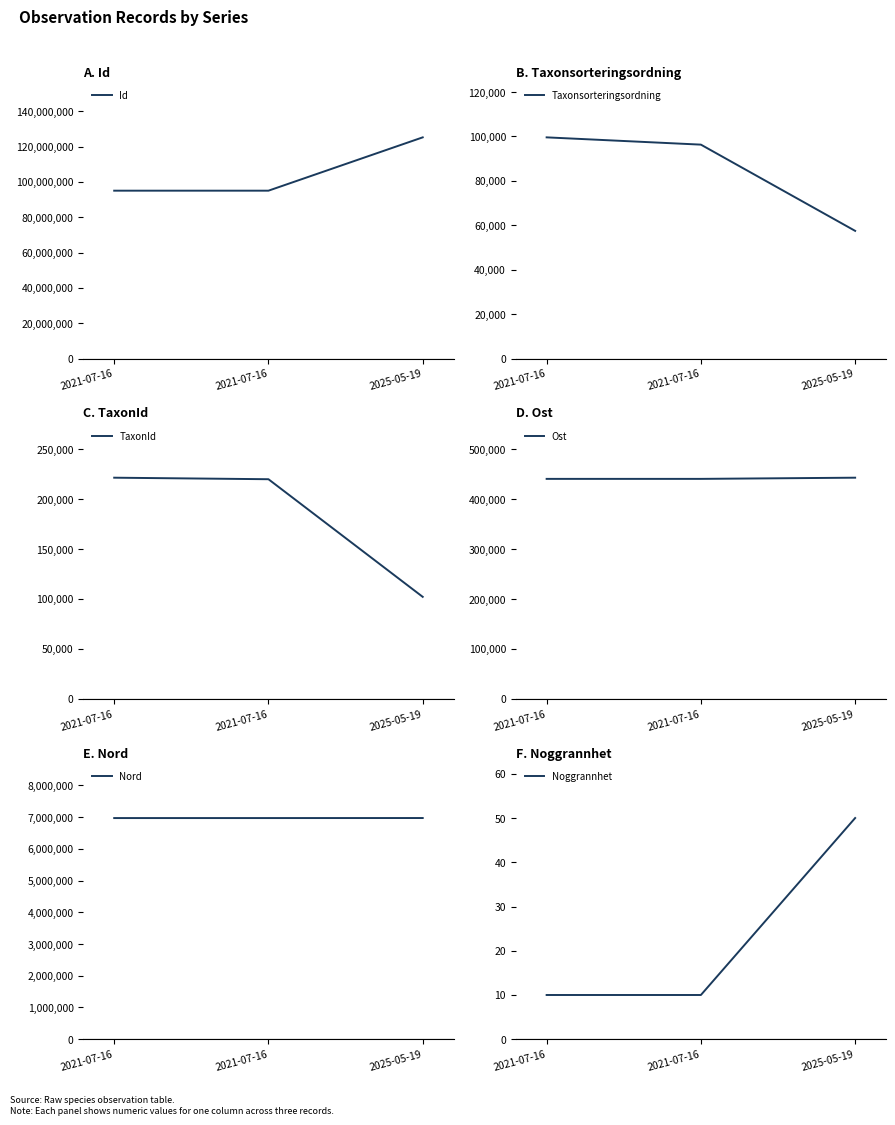

What is the approximate value of Nord at 2025-05-19?

6969621.0